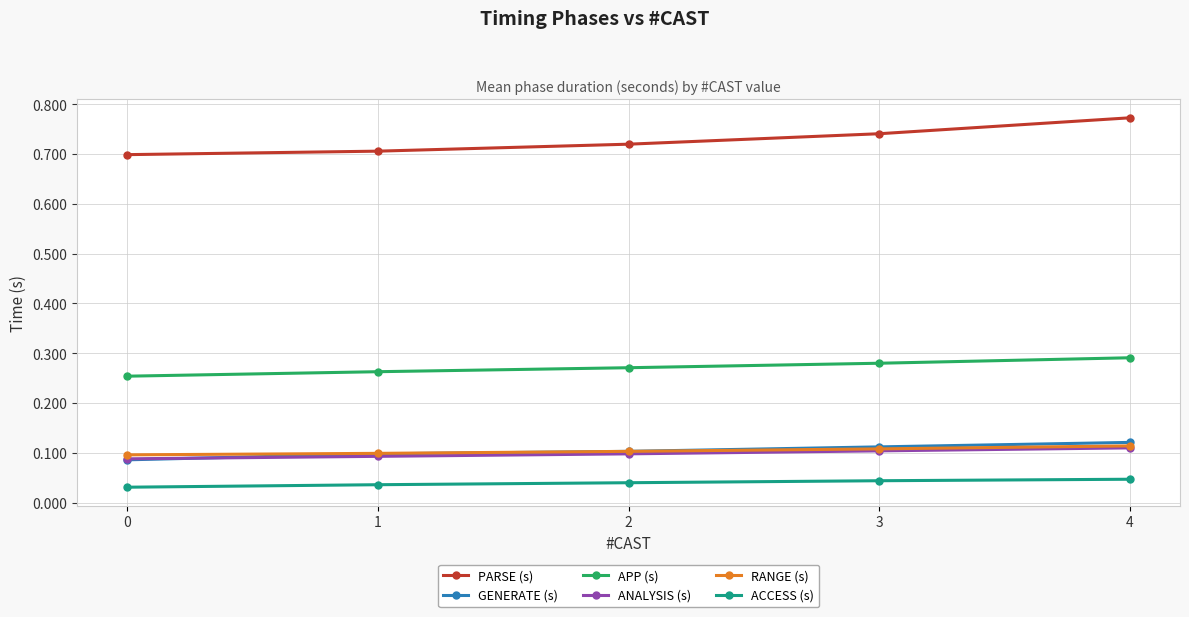

Which category has the highest value in the APP (s) series?

4